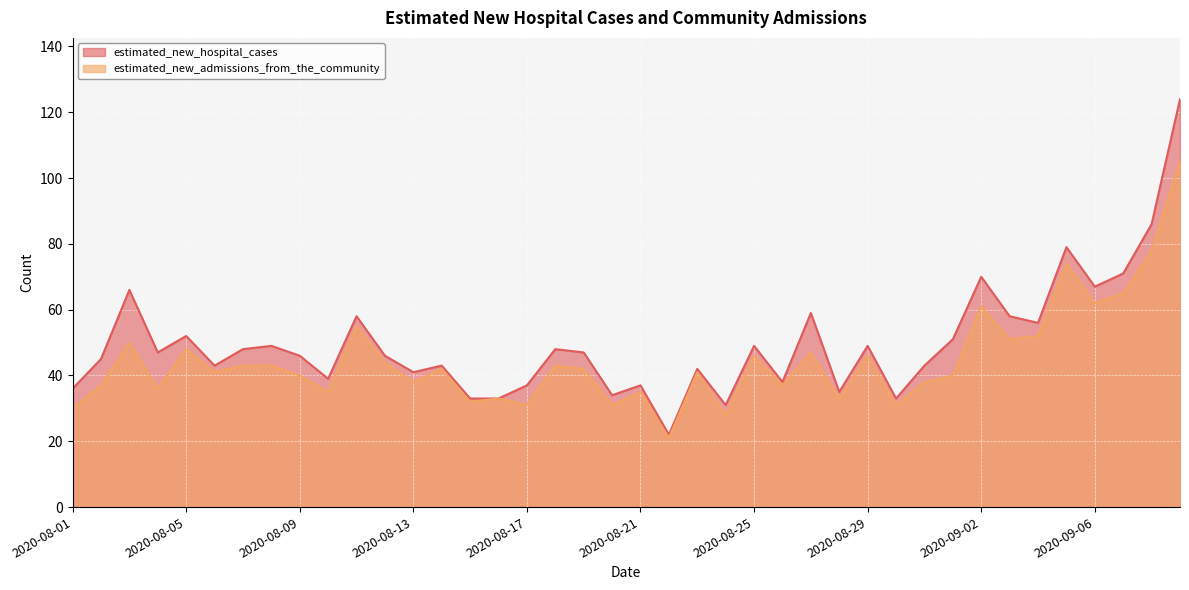

Between 2020-08-08 and 2020-09-04, which series saw the biggest shift?

estimated_new_admissions_from_the_community